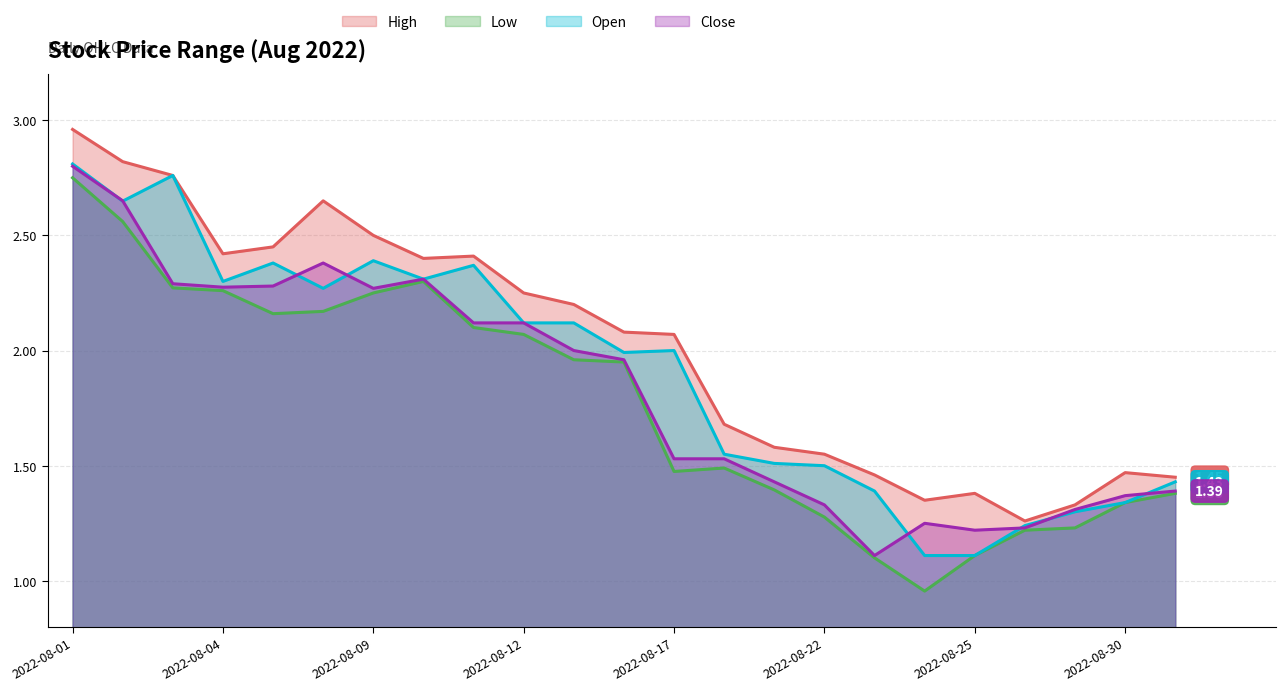

What is the difference between the highest and lowest values at 2022-08-05?

0.3